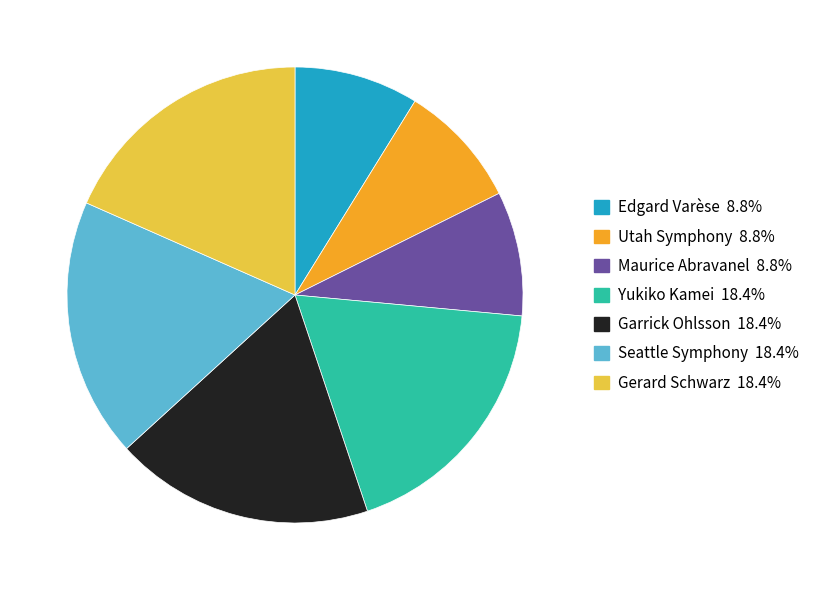

Approximately how many times larger is the value at Utah Symphony compared to Edgard Varèse?

1.0